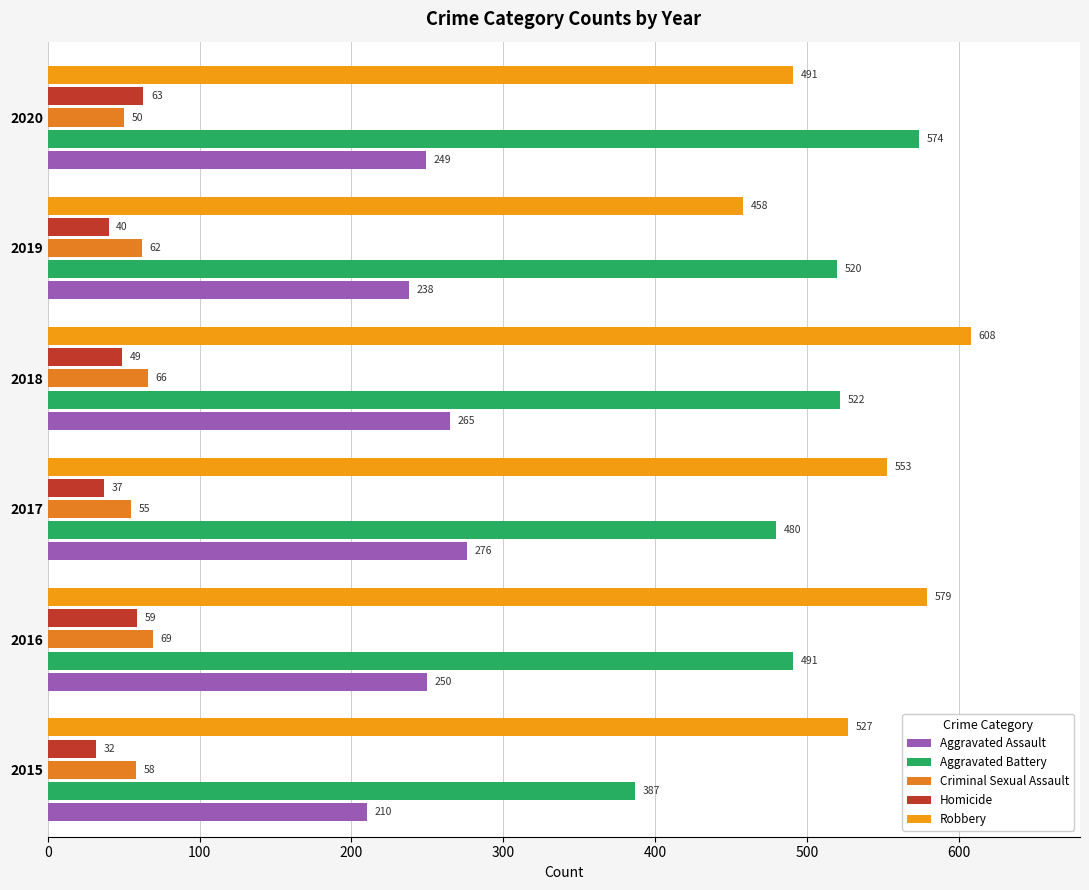

Count the number of categories in the chart.

6